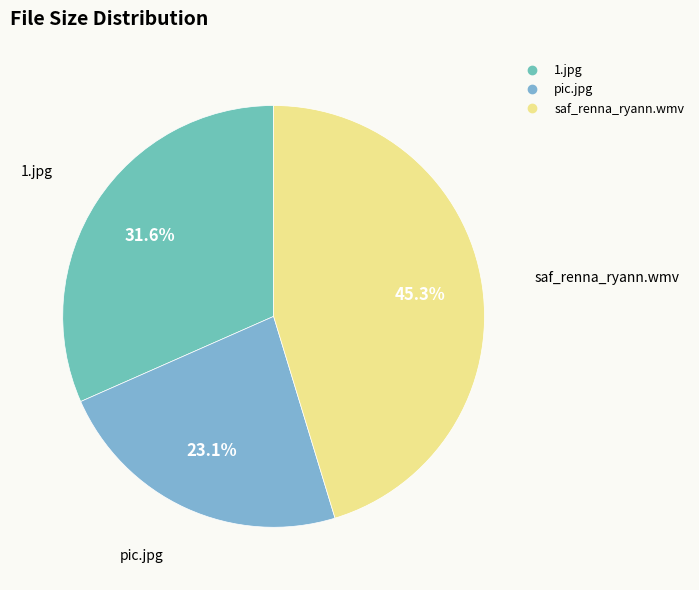

What percentage is NOT represented by saf_renna_ryann.wmv?

54.7%